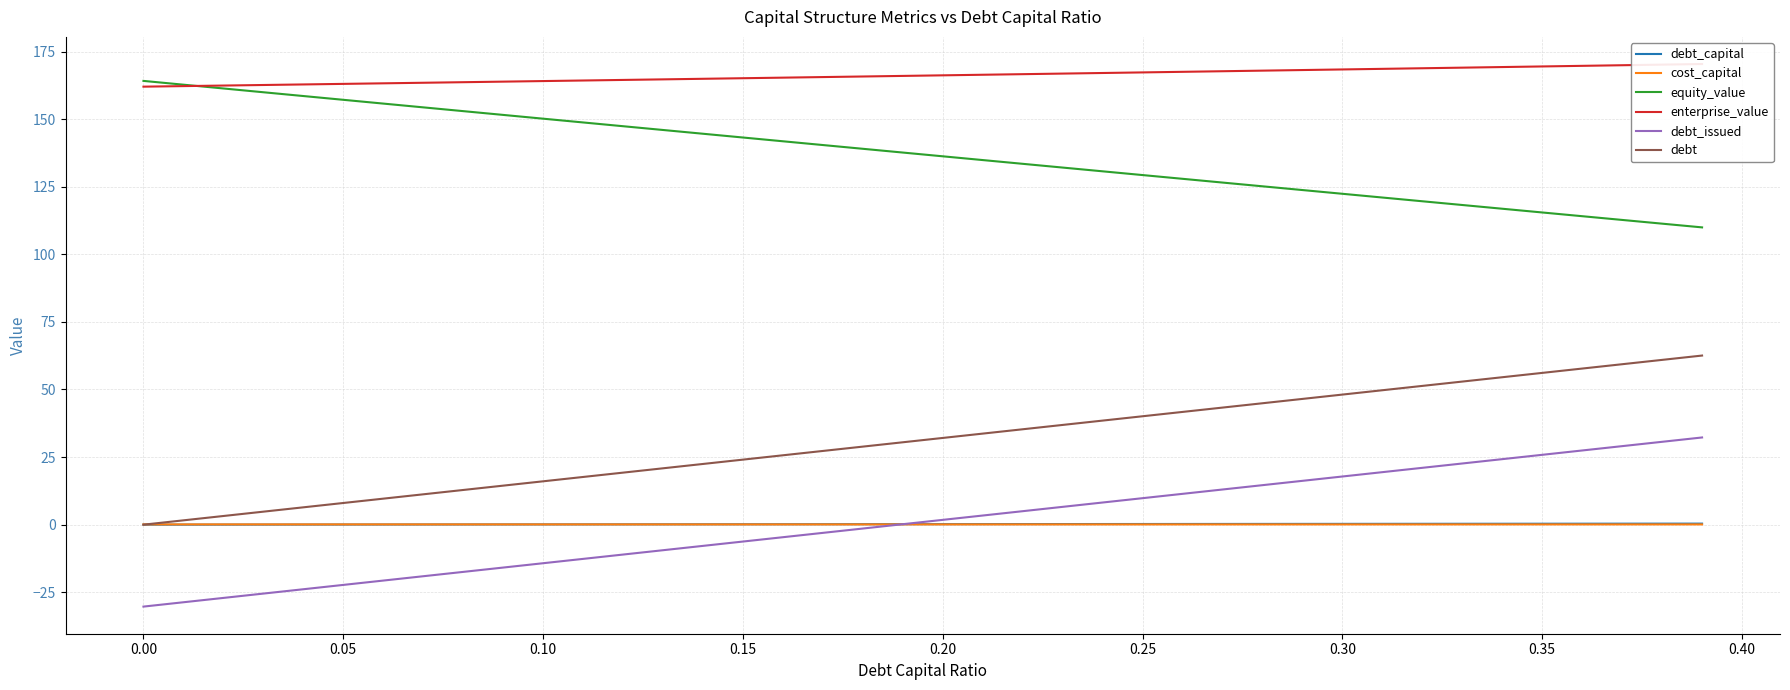

What is the lowest value of the equity_value series?

110.0